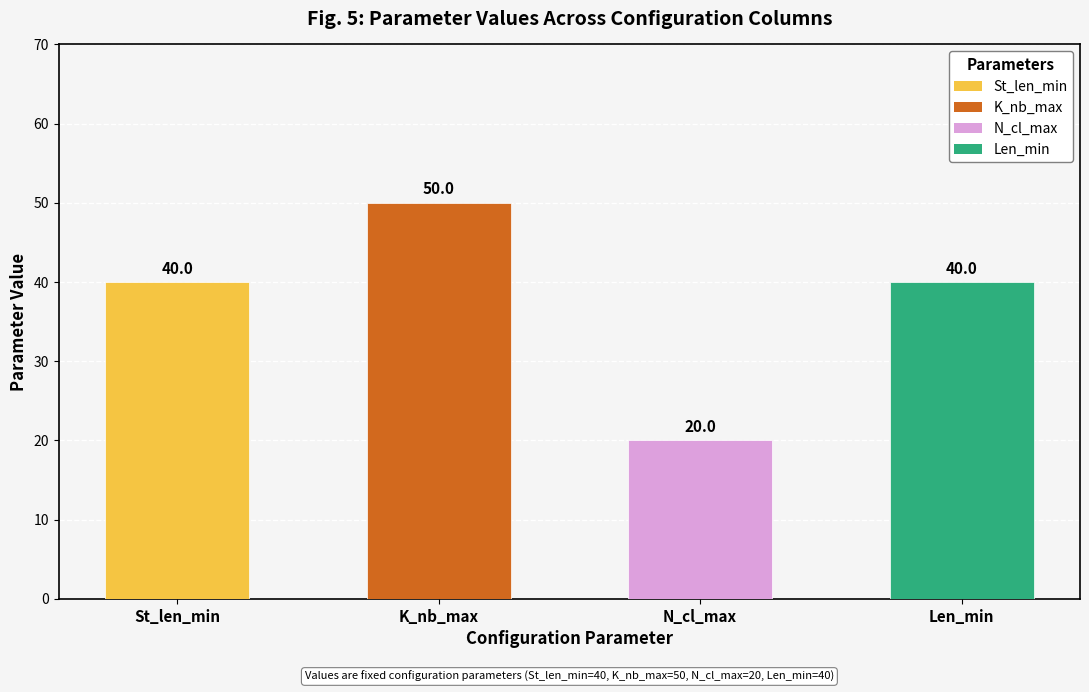

What is the label of the 3rd bar from the left?

N_cl_max